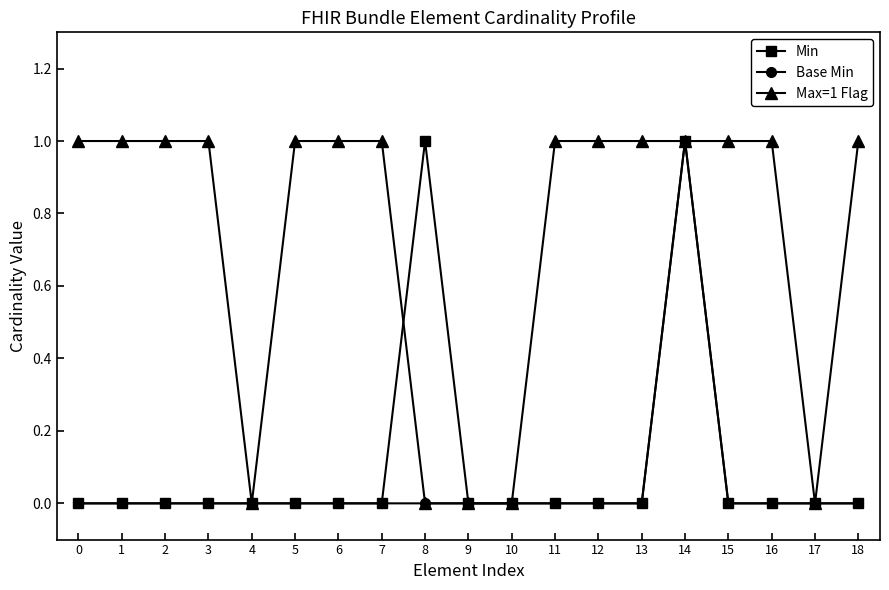

What is the spread (max minus min) of values at 18?

1